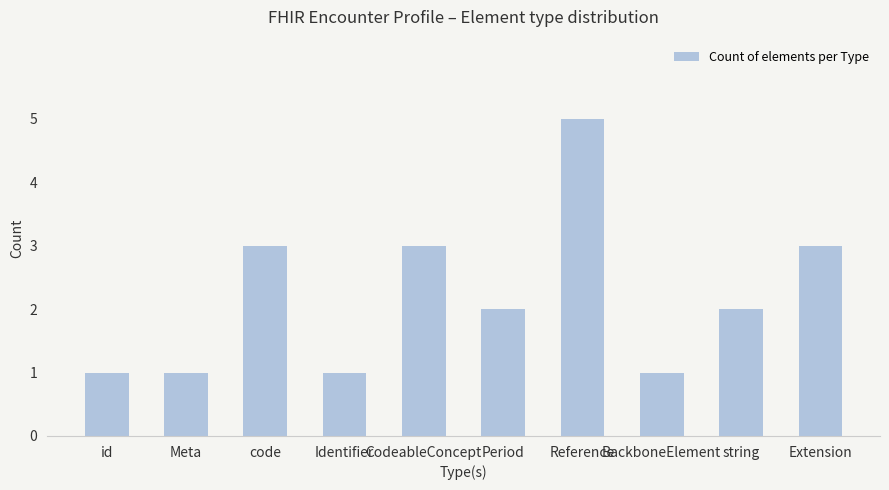

What is the smallest value displayed?

1